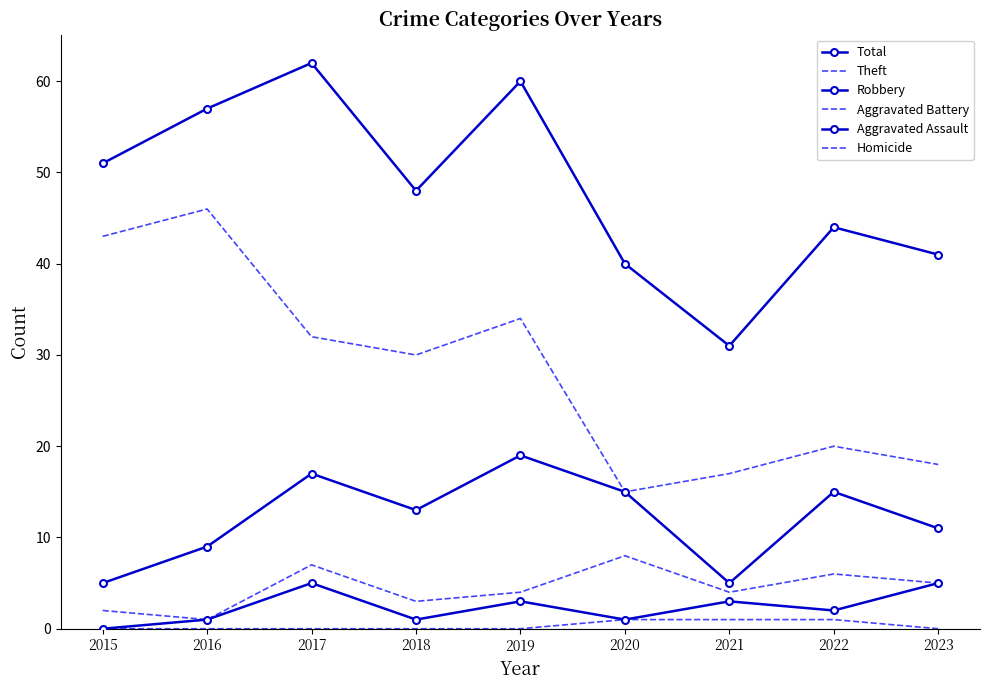

Where is Robbery nearest to the value 12?

2018